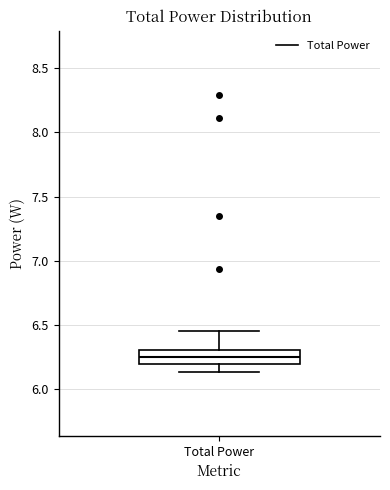

Where does the lower whisker of the box for Total Power end on the y-axis? The values are not printed on the chart, so give them approximately, as read against the axis.

6.15